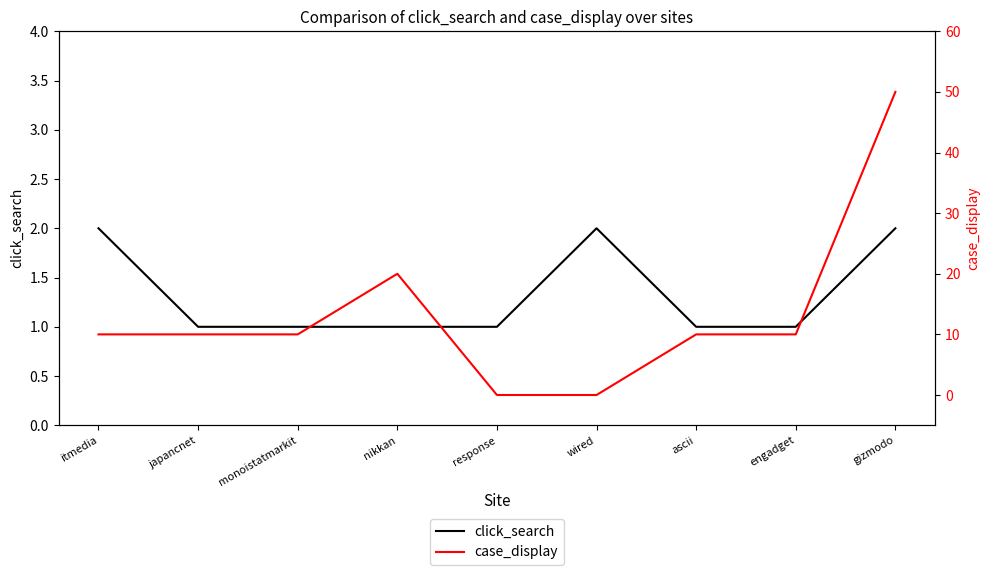

Count the number of categories in the chart.

9